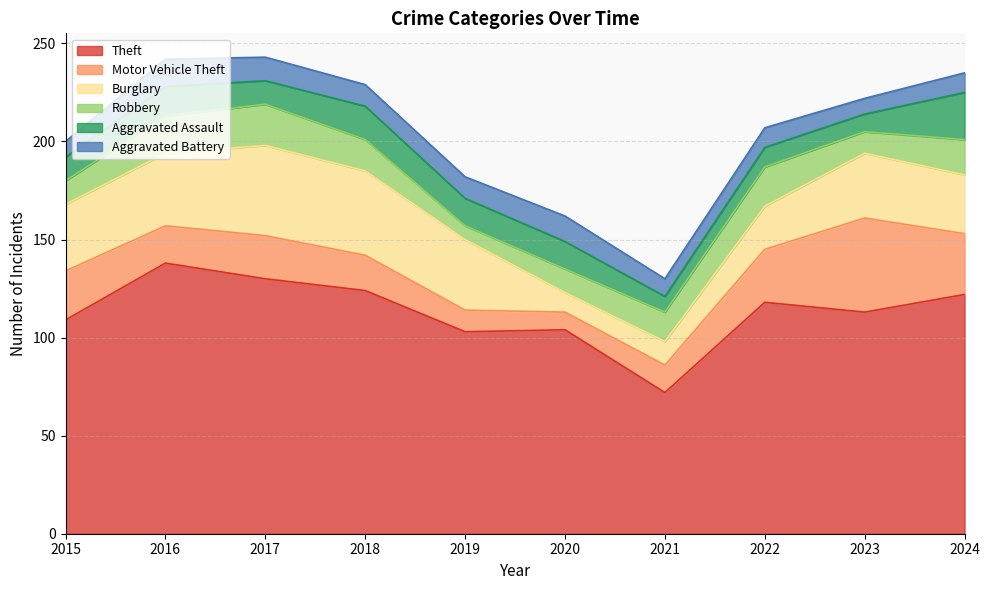

Reading right to left, transcribe all the data shown in this chart.

Theft: 122	113	118	72	104	103	124	130	138	109
Motor Vehicle Theft: 31	48	27	14	9	11	18	22	19	25
Burglary: 30	33	22	12	10	36	43	46	37	34
Robbery: 18	11	20	15	12	7	16	21	19	12
Aggravated Assault: 24	9	10	8	14	14	17	12	15	12
Aggravated Battery: 10	8	10	9	13	11	11	12	14	8